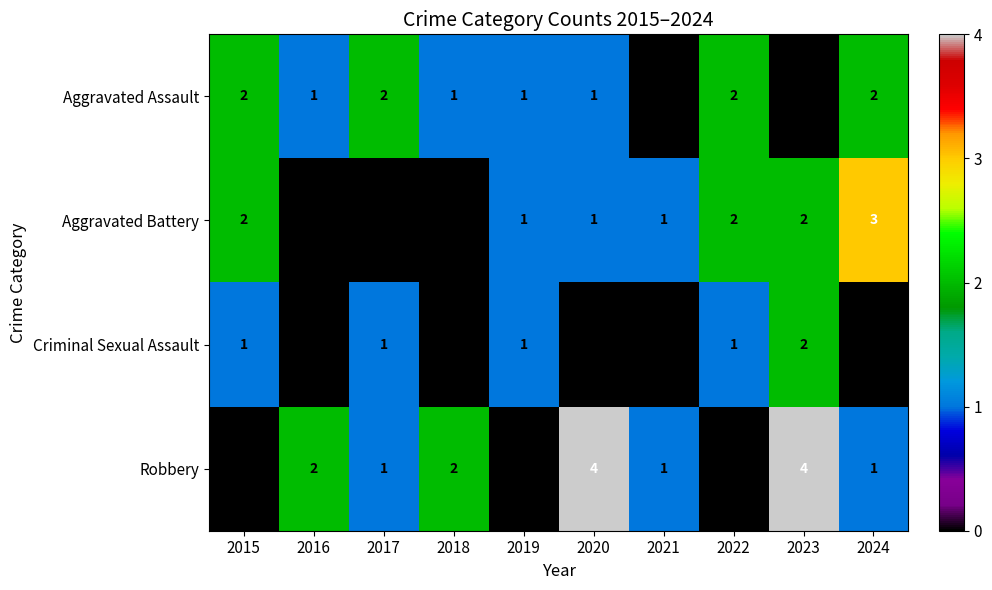

The Aggravated Battery series shows 3 at 2022. True or false?

False